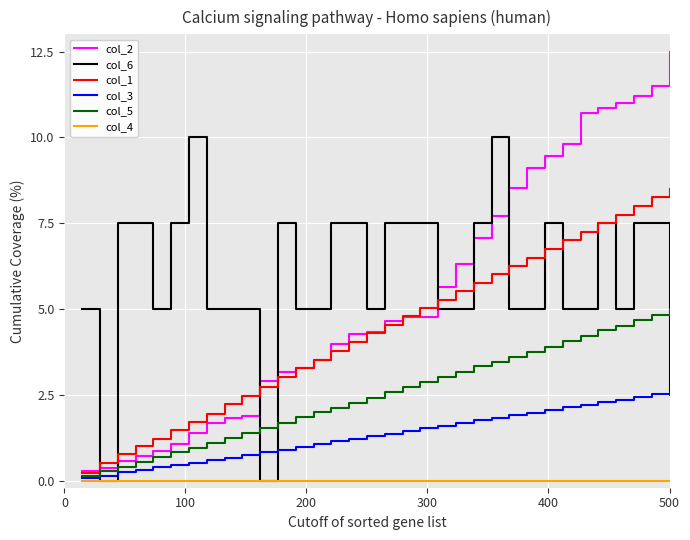

List the series in order of their peak value, highest first.

col_2, col_6, col_1, col_5, col_3, col_4